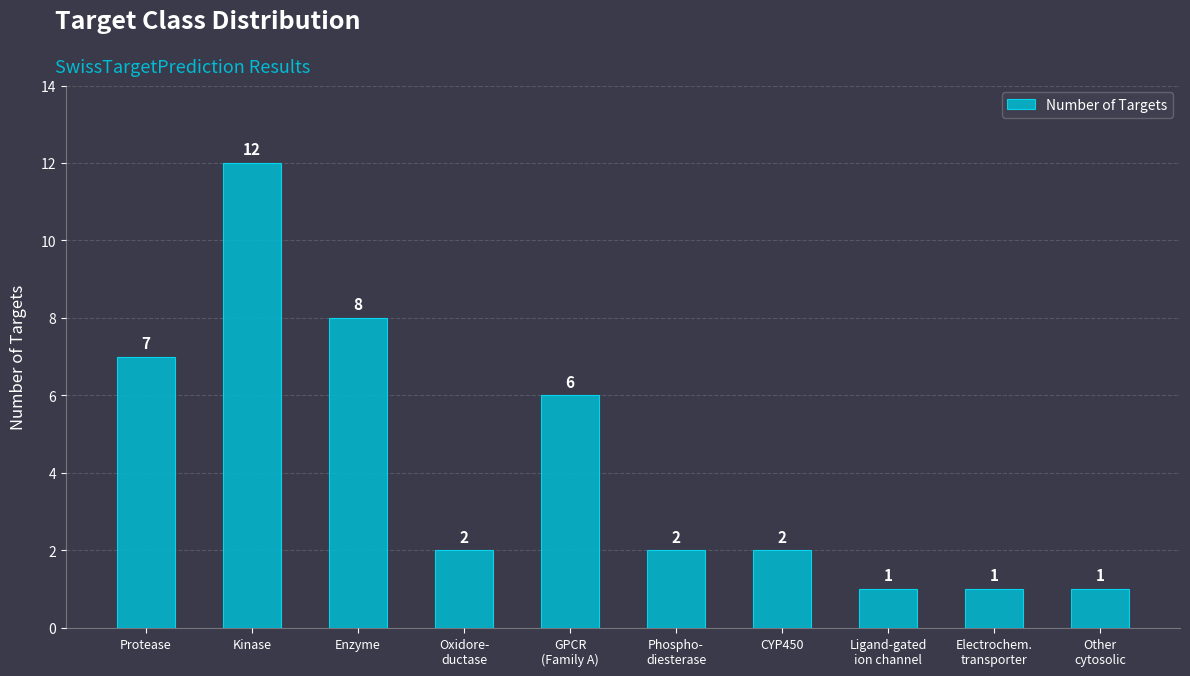

Reading left to right, extract all data points from this chart.

Protease=7	Kinase=12	Enzyme=8	Oxidore-
ductase=2	GPCR
(Family A)=6	Phospho-
diesterase=2	CYP450=2	Ligand-gated
ion channel=1	Electrochem.
transporter=1	Other
cytosolic=1